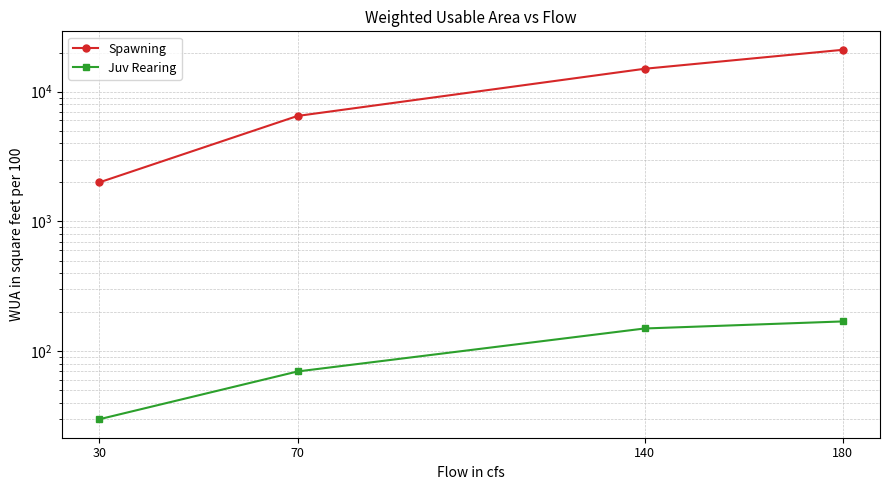

Reading left to right, what are all the values shown in this chart?

Spawning: 30=2000	70=6500	140=15000	180=21000
Juv Rearing: 30=30	70=70	140=150	180=170